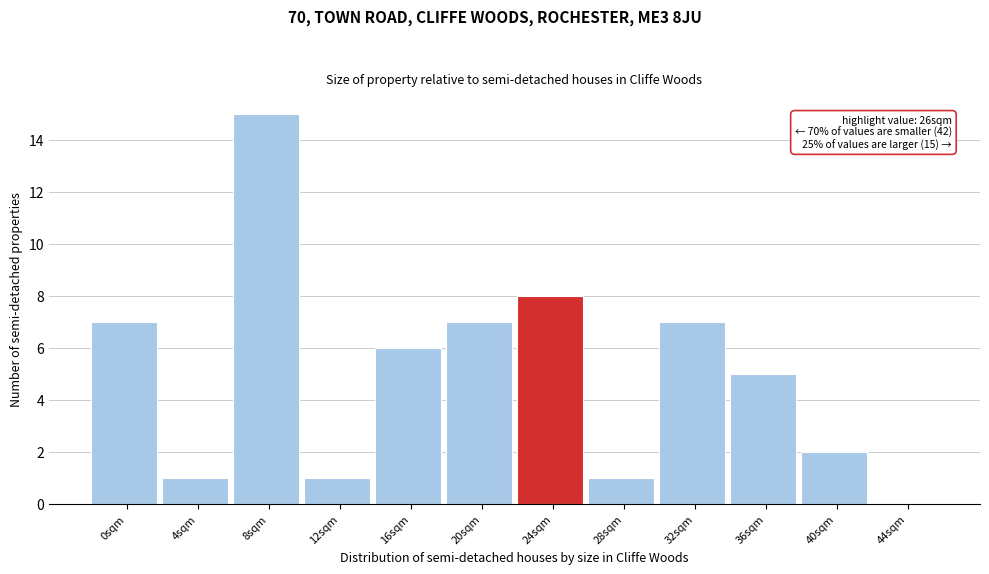

Reading left to right, list all the values displayed in this chart.

0sqm=7	4sqm=1	8sqm=15	12sqm=1	16sqm=6	20sqm=7	24sqm=8	28sqm=1	32sqm=7	36sqm=5	40sqm=2	44sqm=0